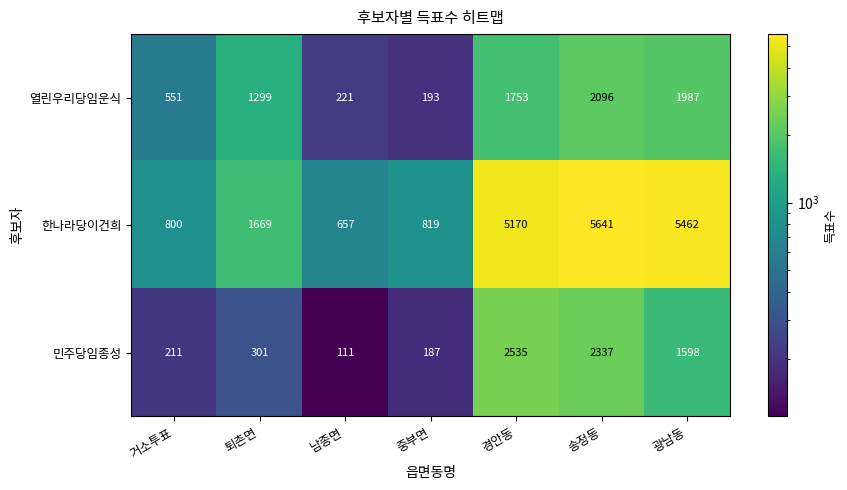

Which series changed the most between 거소투표 and 경안동?

한나라당이건희